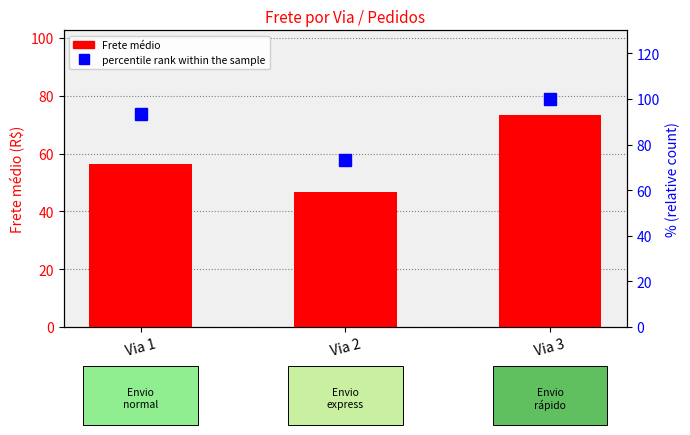

What is the average value of the percentile rank within the sample series?

88.9